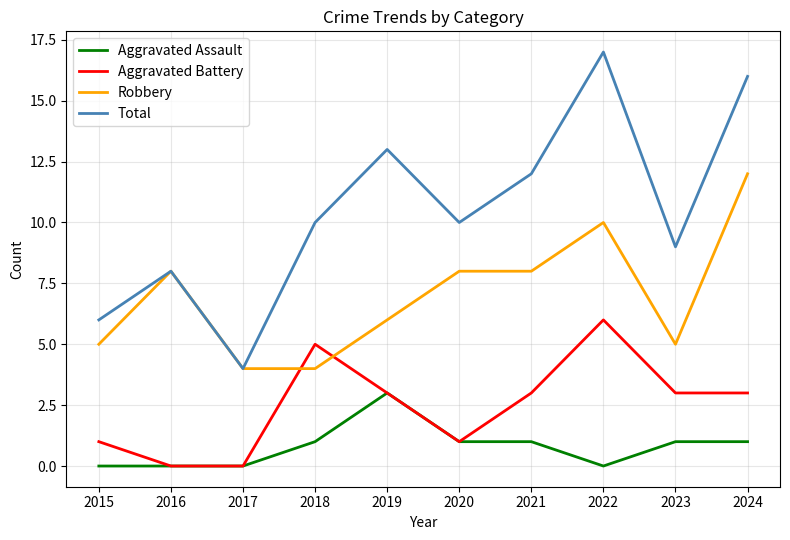

Which series has the largest range (max minus min)?

Total